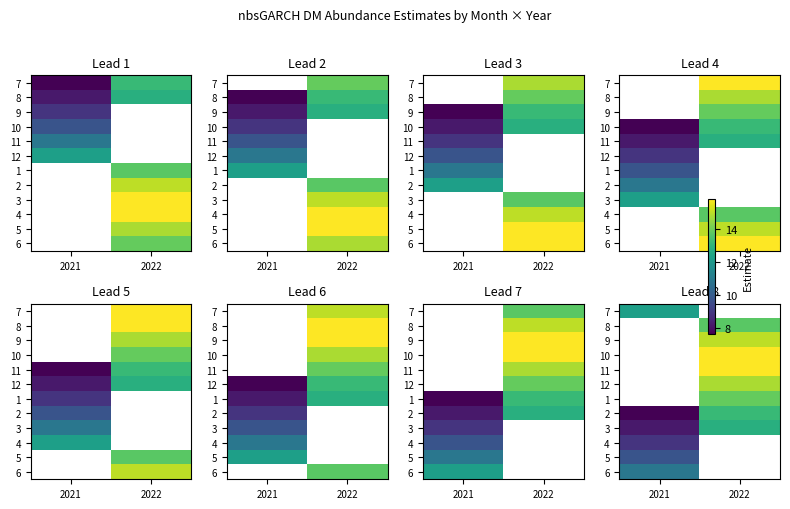

True or false: 11 has a value of 26.3 at 2022.

False